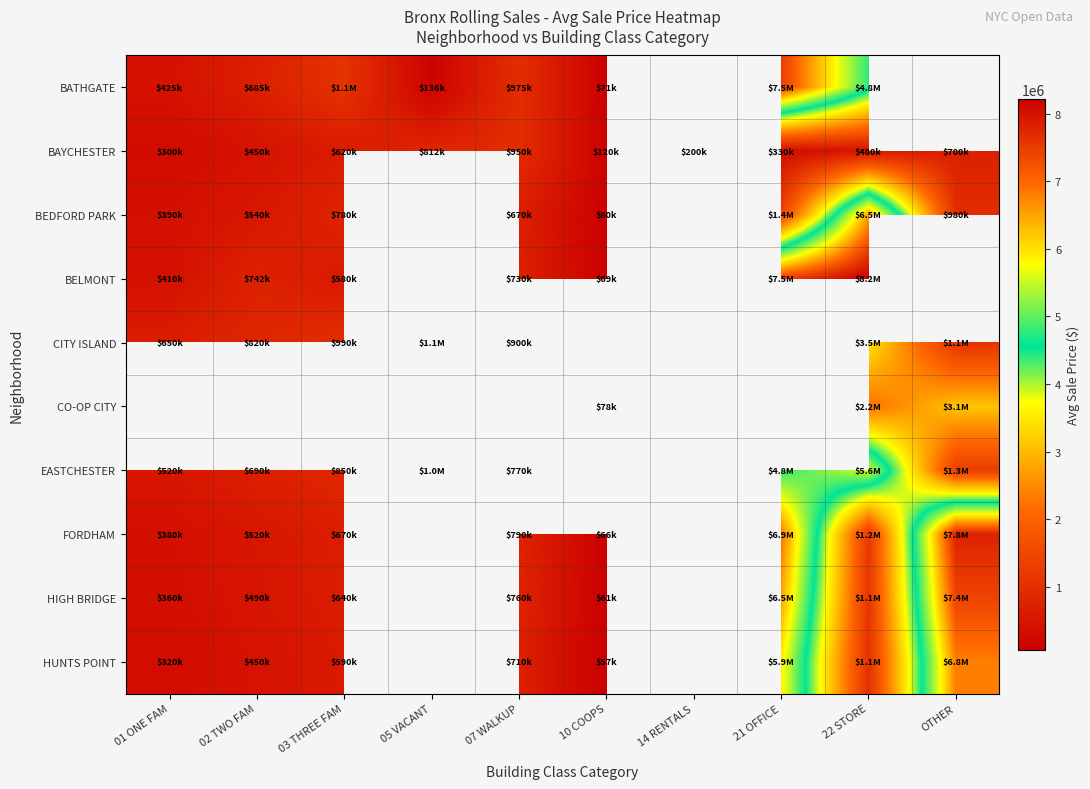

Is it true that CITY ISLAND equals 650000.0 at 01 ONE FAM?

True